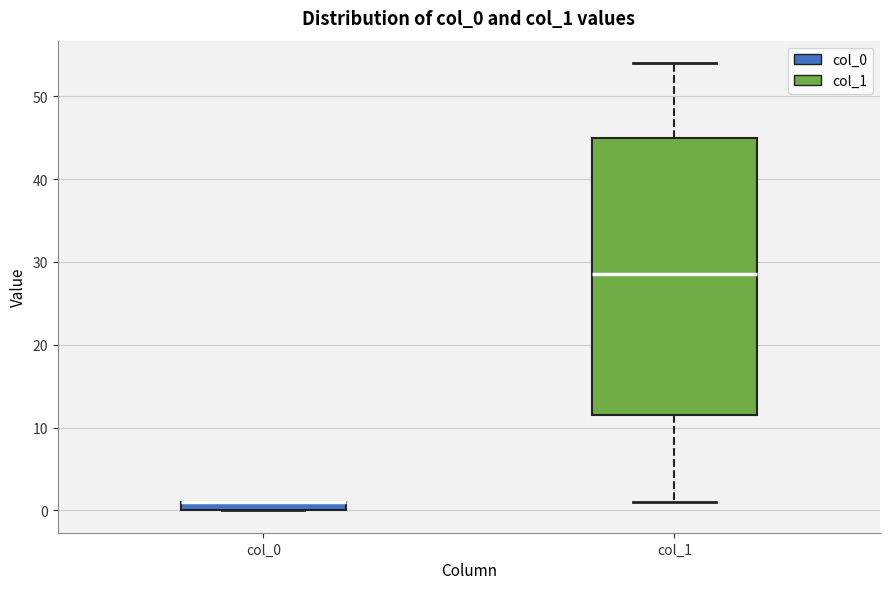

Which box is the tallest, from its lower edge to its upper edge?

col_1